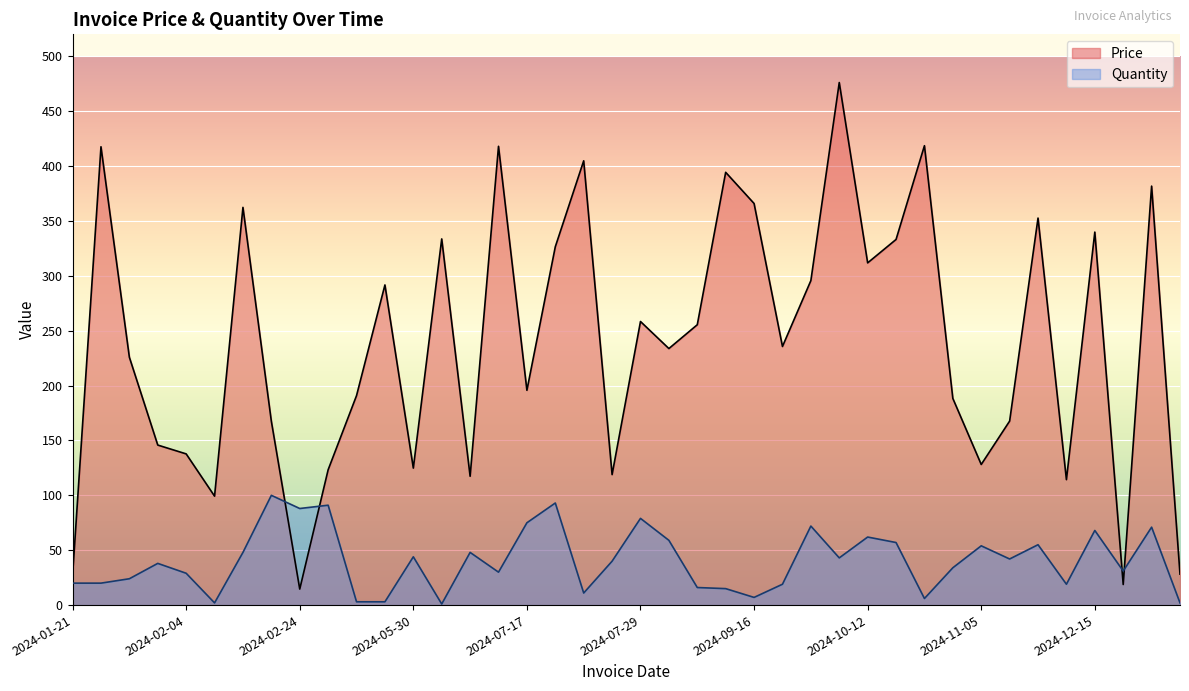

Is the value of Quantity at 2024-11-08 greater than the value of Price at 2024-01-21?

Yes